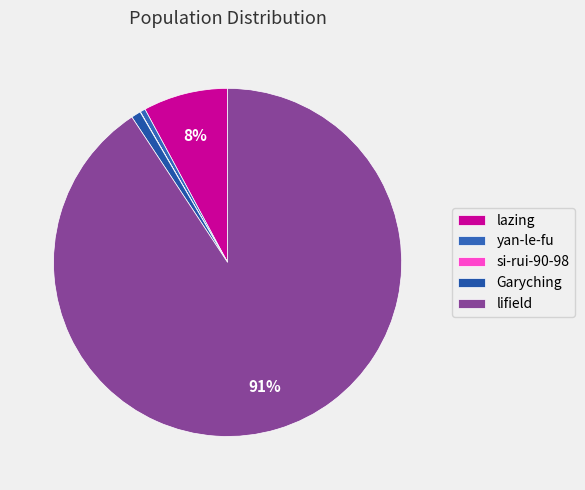

Count the number of slices in the pie.

5